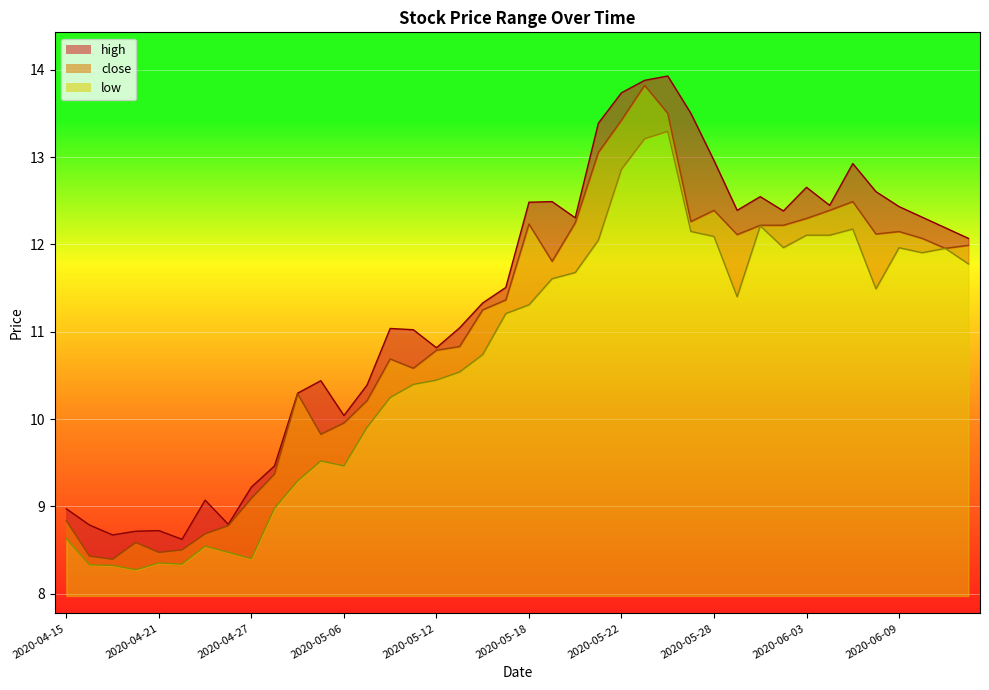

Read the low value at 2020-05-06.

9.5